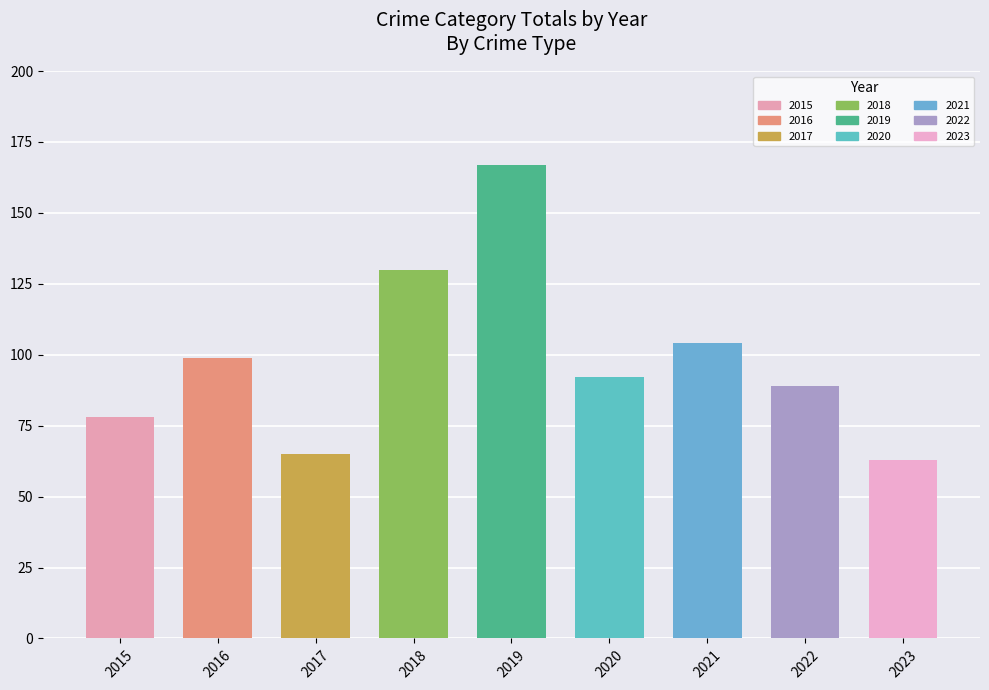

Between 2019 and 2015, which is larger?

2019